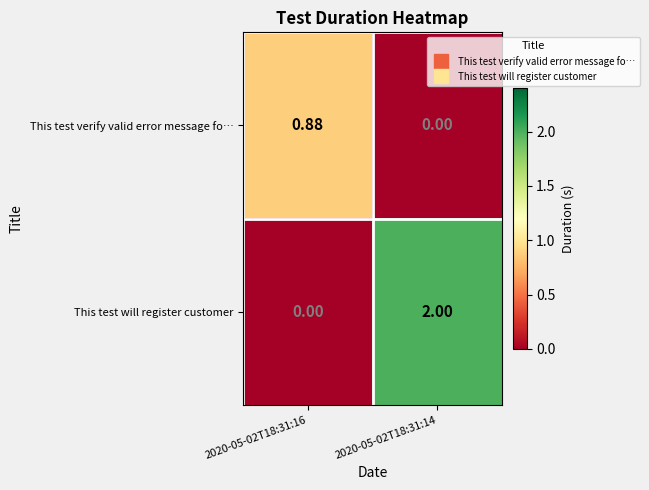

Rank the series at 2020-05-02T18:31:14 from lowest to highest value.

This test verify valid error message fo…, This test will register customer